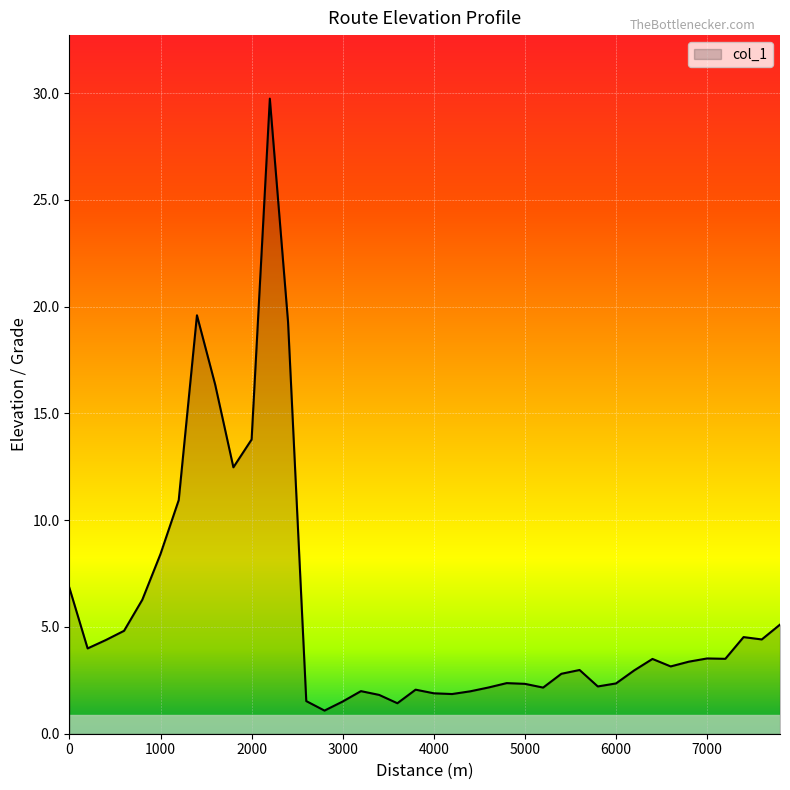

What is the difference between the maximum and minimum values?

28.7